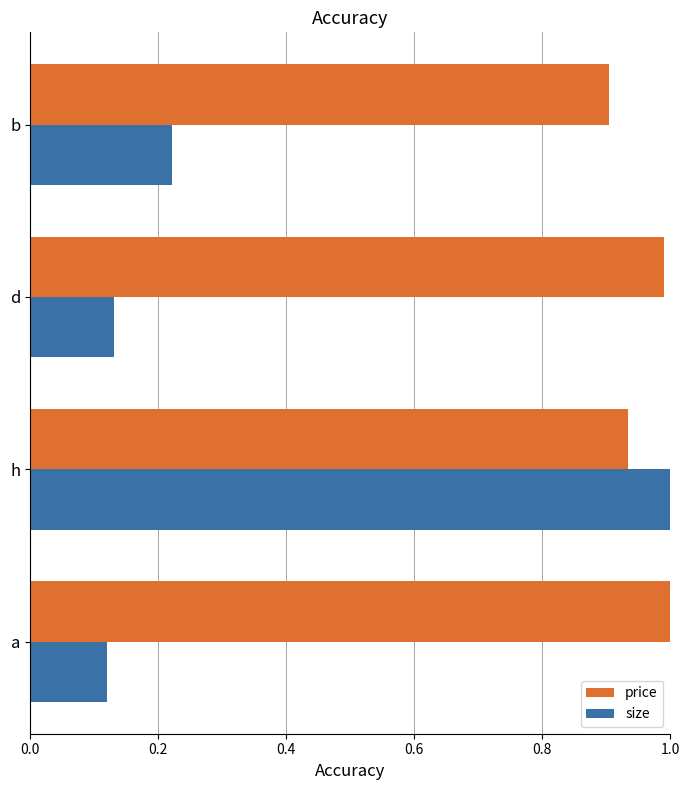

What is the maximum value for size?

1.0